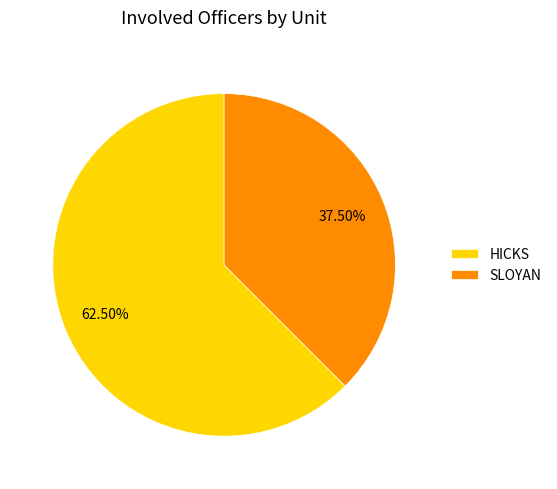

How much of the chart is everything except SLOYAN?

62.5%